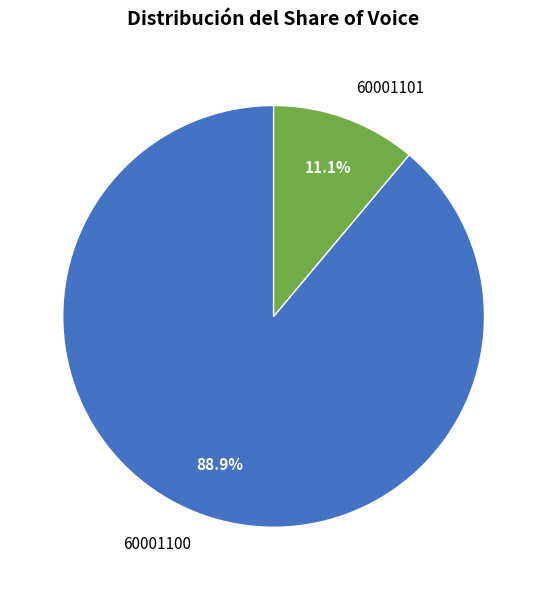

Which slice is the smallest?

60001101